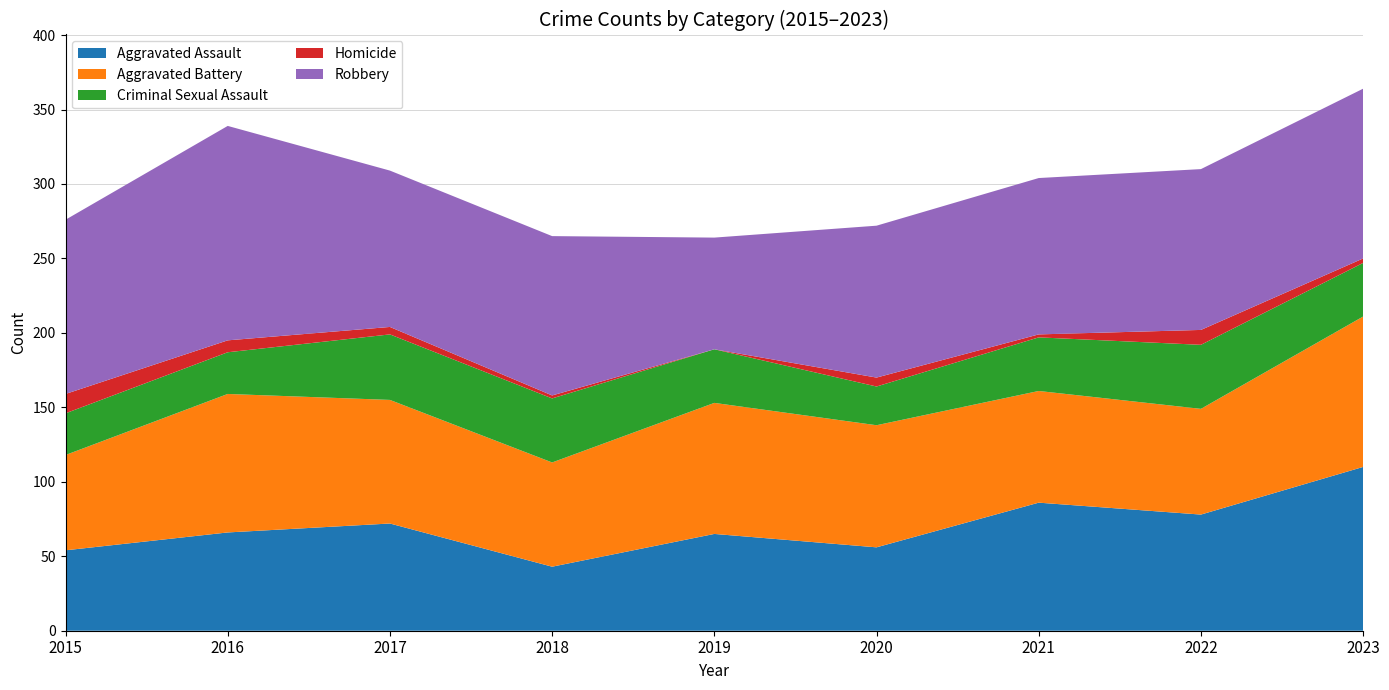

Reading left to right, list all the values displayed in this chart.

Aggravated Assault: 54	66	72	43	65	56	86	78	110
Aggravated Battery: 64	93	83	70	88	82	75	71	101
Criminal Sexual Assault: 28	28	44	43	36	26	36	43	36
Homicide: 13	8	5	2	0	6	2	10	3
Robbery: 117	144	105	107	75	102	105	108	114